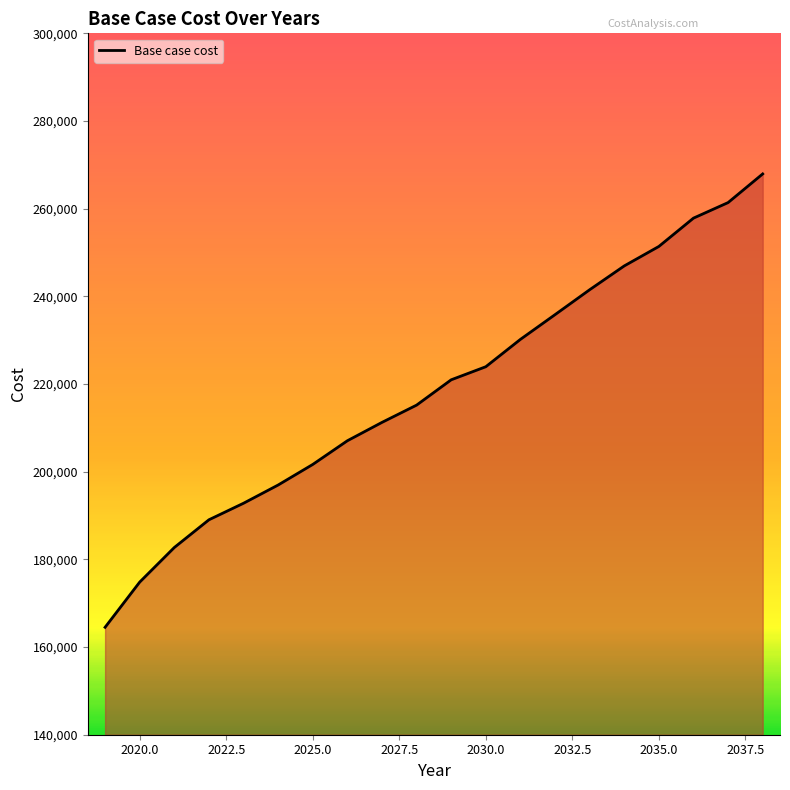

What is the sum of all values?

4373906.7